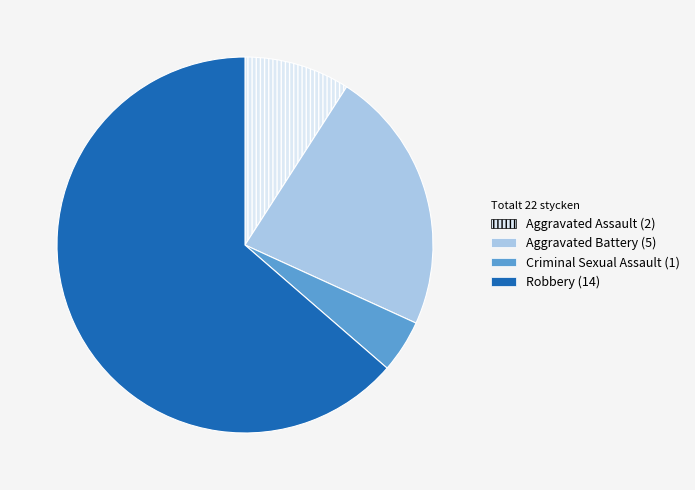

Is there a majority slice in this chart?

Yes